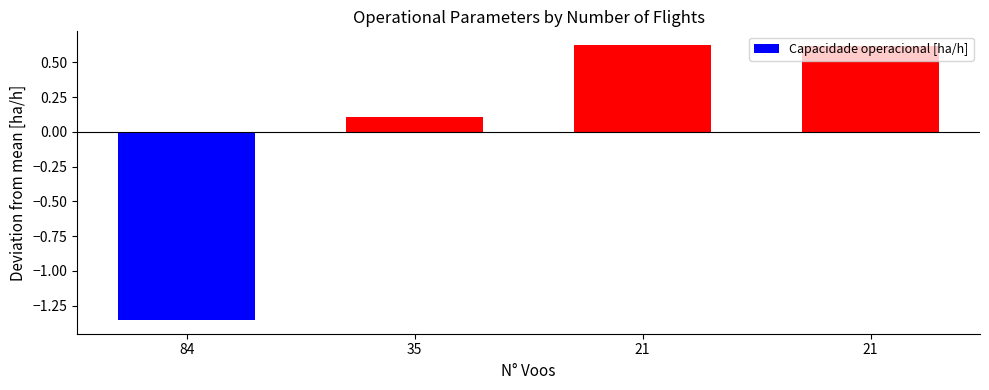

Which label corresponds to the smallest value in the chart?

84